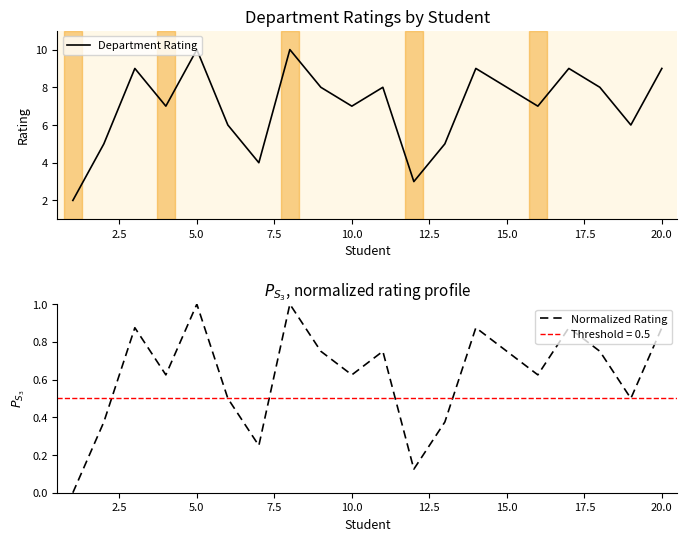

In Department Rating, how many points are higher than both neighbors (excluding endpoints)?

6